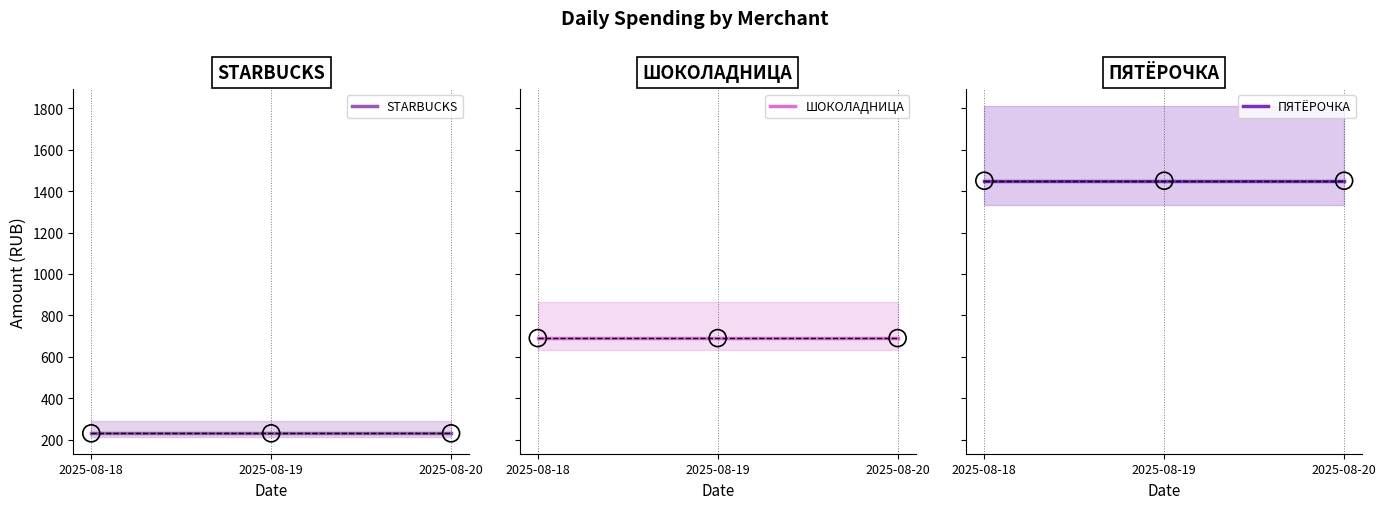

Which series has the largest total across all categories?

ПЯТЁРОЧКА